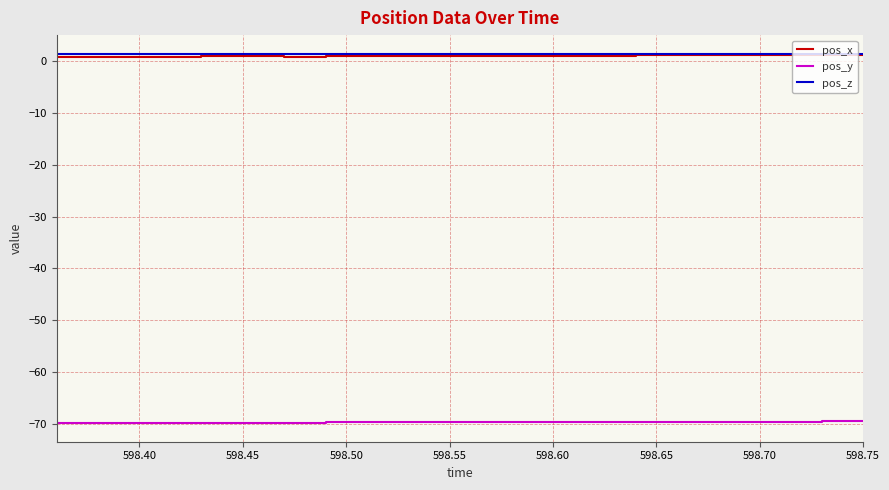

True or false: pos_y and pos_x cross at least once.

False